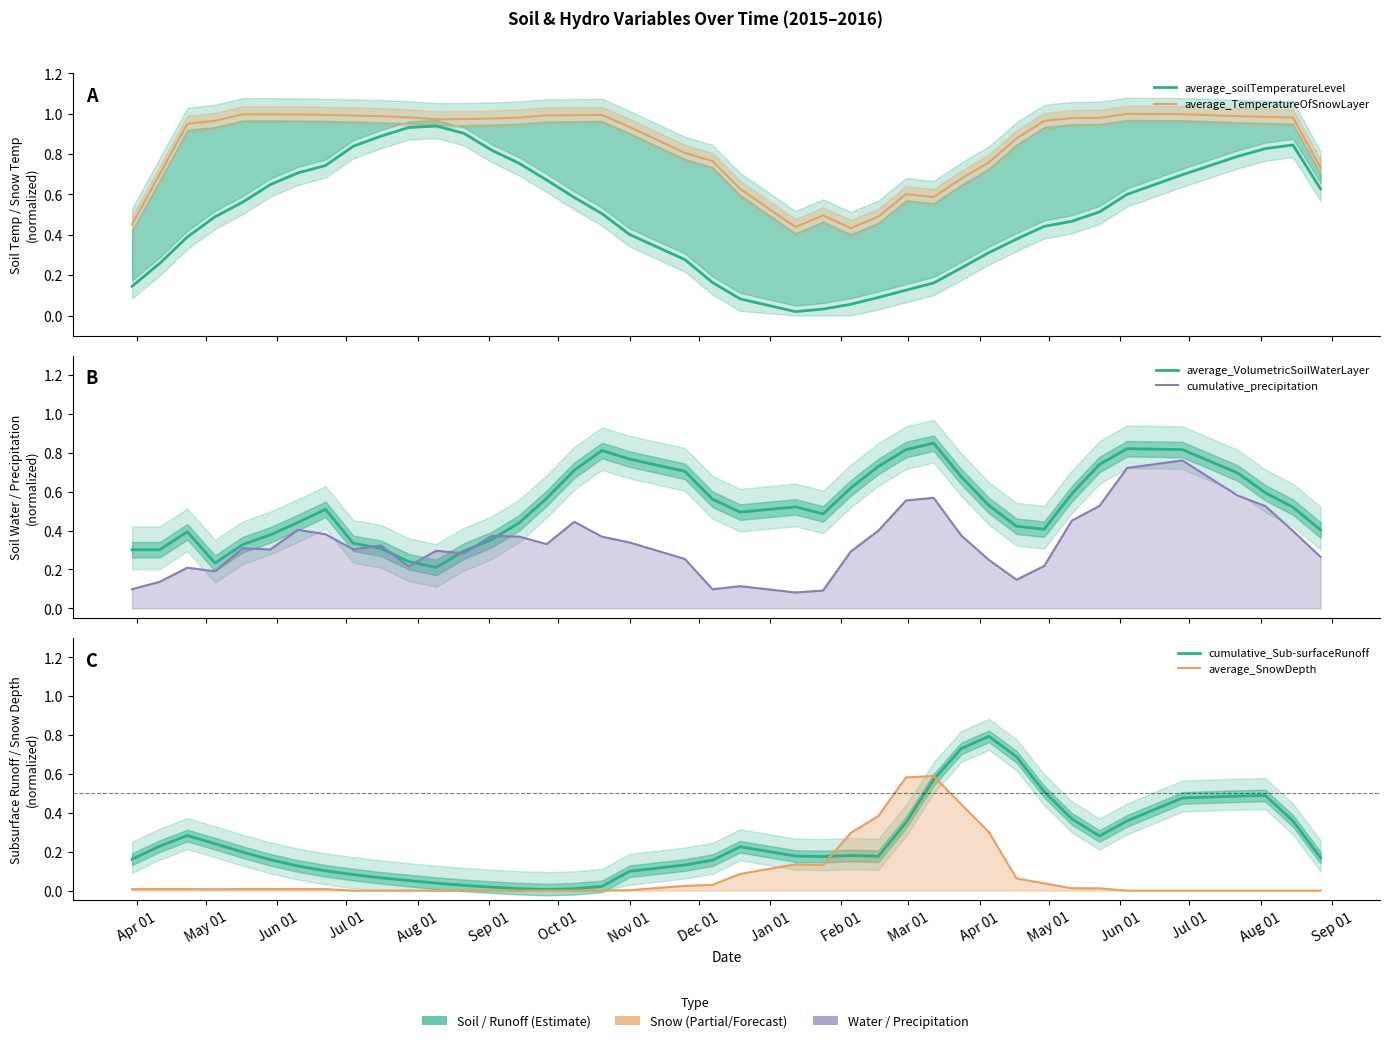

Rank the series by their maximum value, from lowest to highest.

average_SnowDepth, cumulative_precipitation, cumulative_Sub-surfaceRunoff, average_VolumetricSoilWaterLayer, average_soilTemperatureLevel, average_TemperatureOfSnowLayer